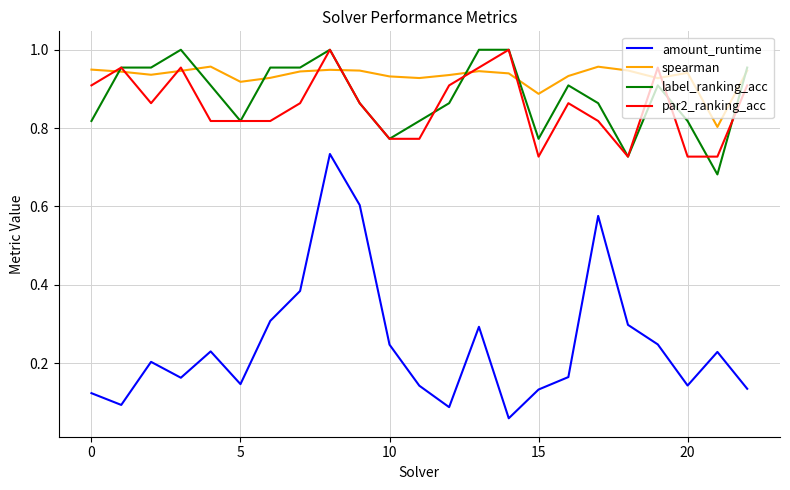

Which series has the largest range (max minus min)?

amount_runtime